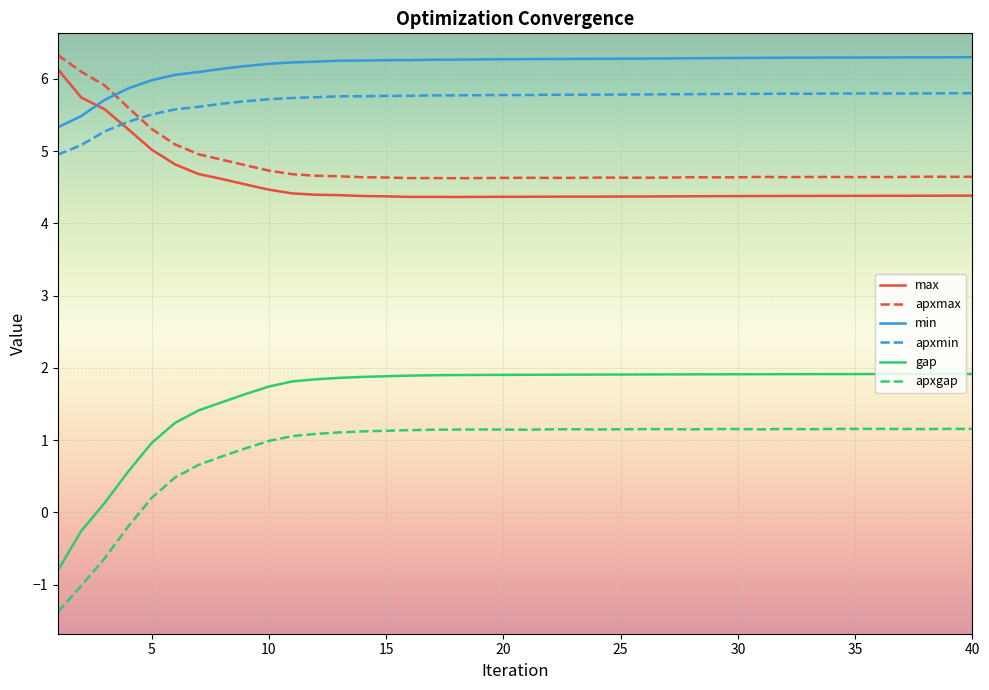

Which series has the largest total across all categories?

min